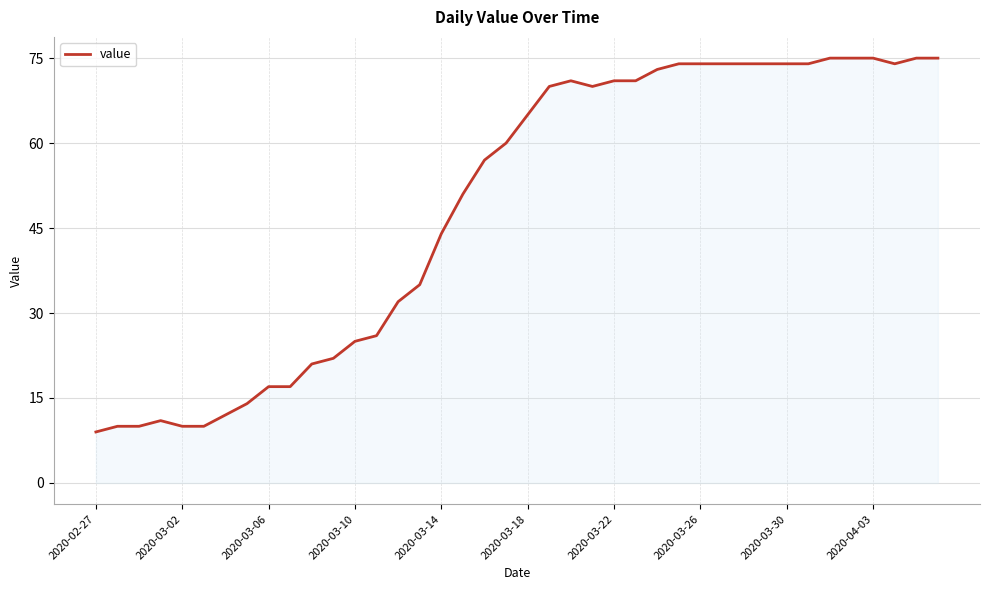

What is the smallest value displayed?

9